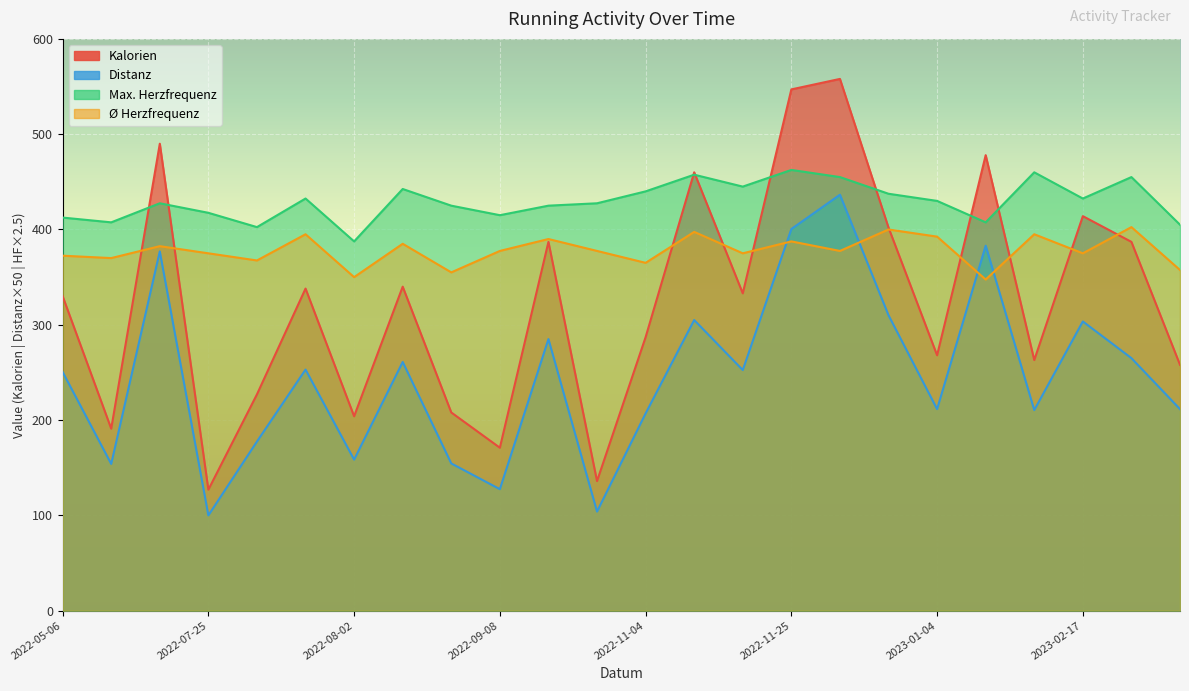

What is the difference between the Distanz values at 2022-08-19 and 2022-07-28?

23.0